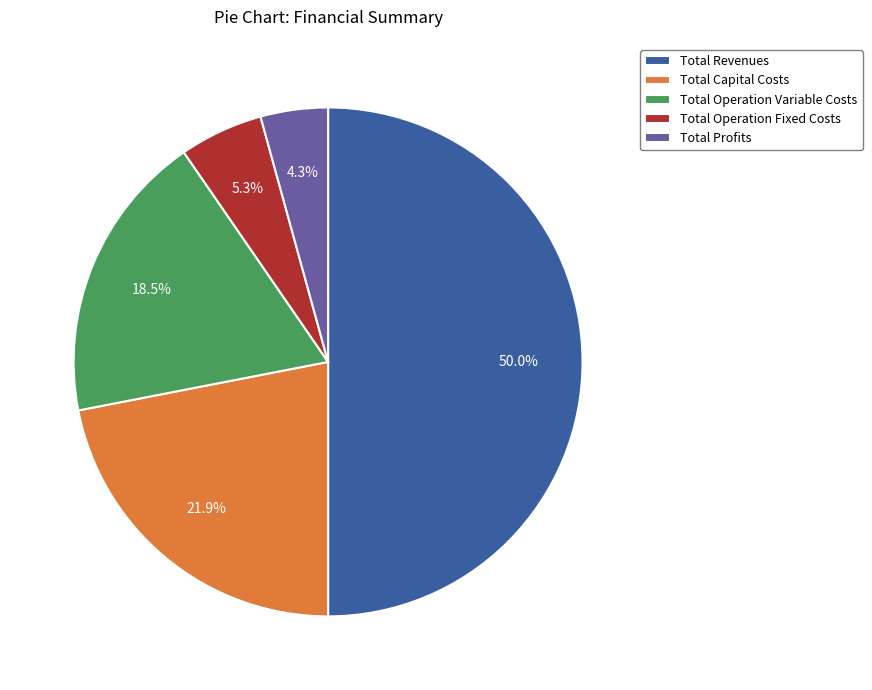

What percentage is the Total Operation Fixed Costs slice, to the nearest percent?

5%